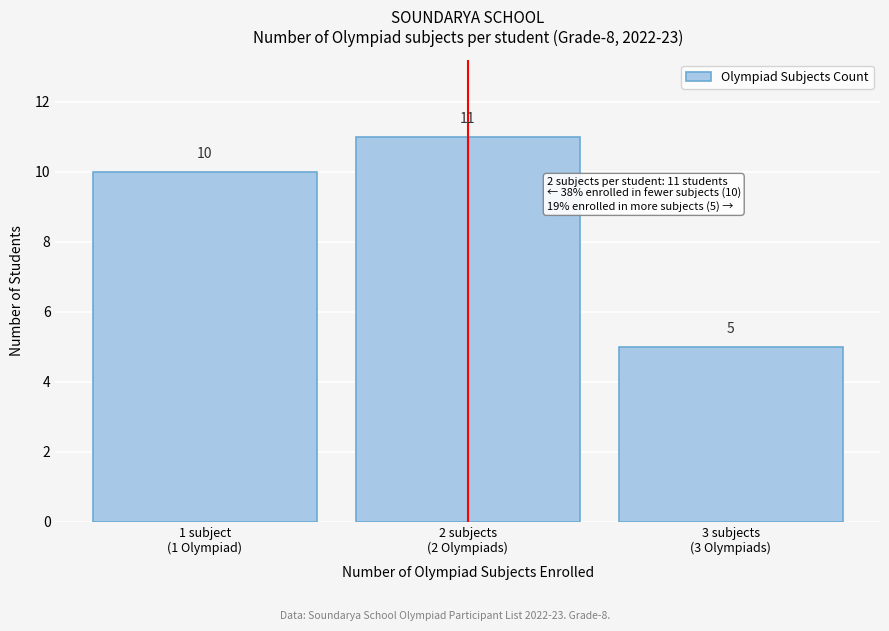

Reading left to right, transcribe all the data shown in this chart.

10	11	5